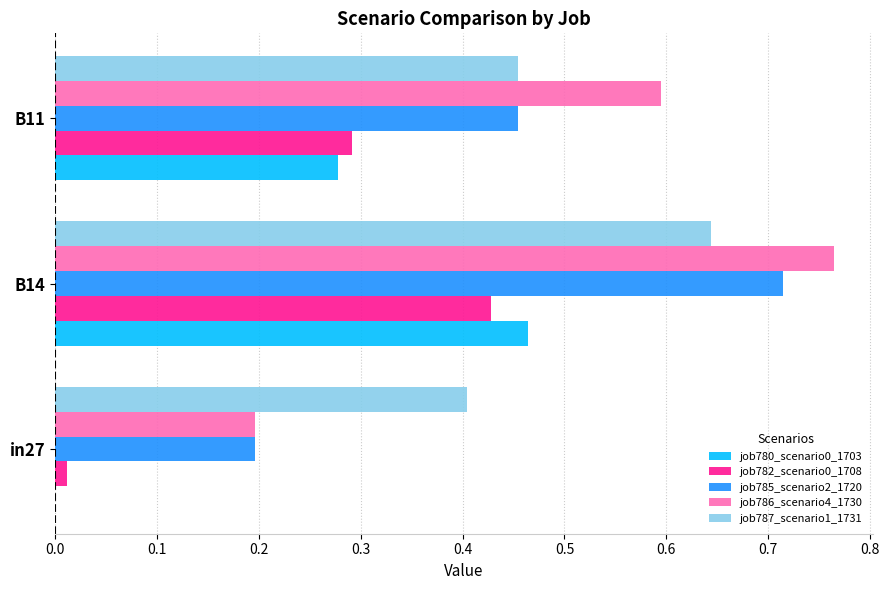

Between B14 and B11, which series saw the biggest shift?

job785_scenario2_1720